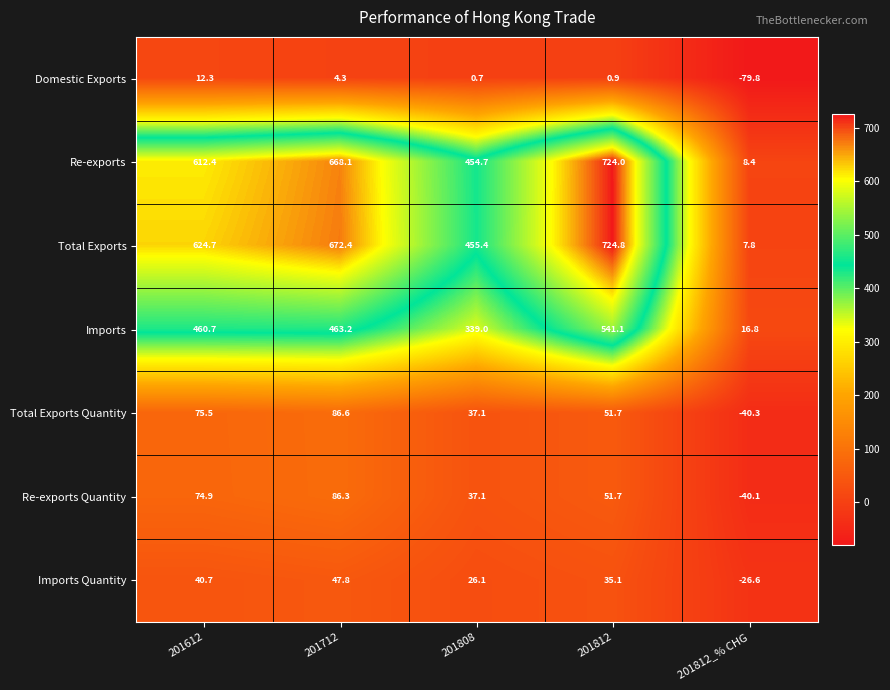

What is the difference between the second highest and second lowest values in the Re-exports Quantity series?

37.8